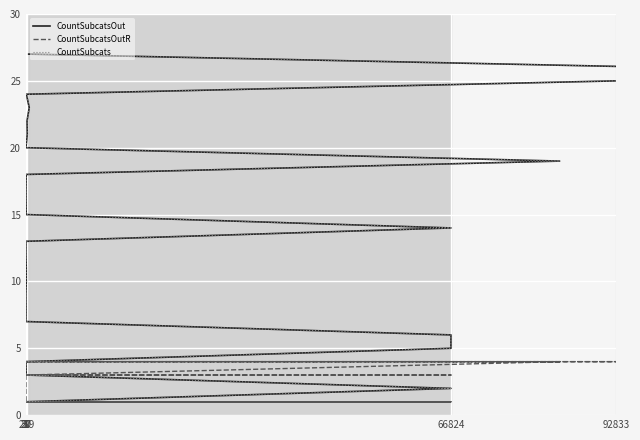

What is the spread (max minus min) of values at 92833?

21